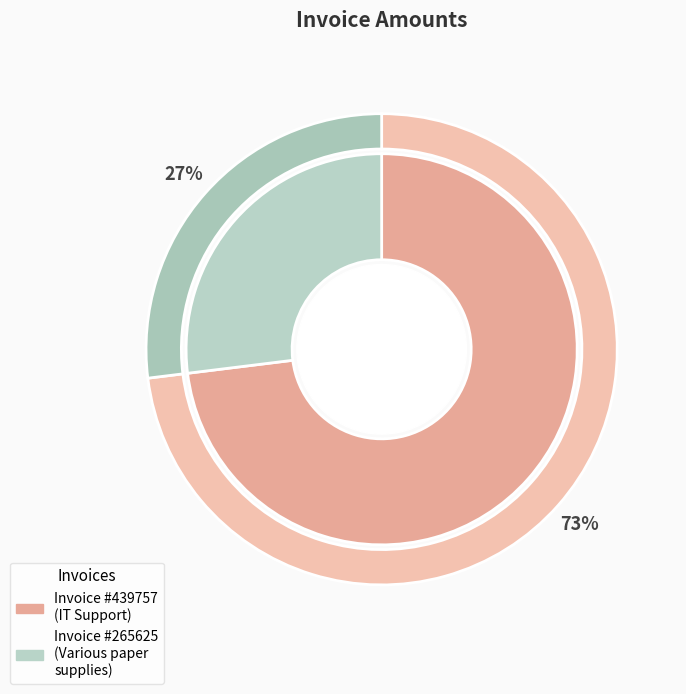

What percentage do 265625 and 439757 together represent?

100.0%